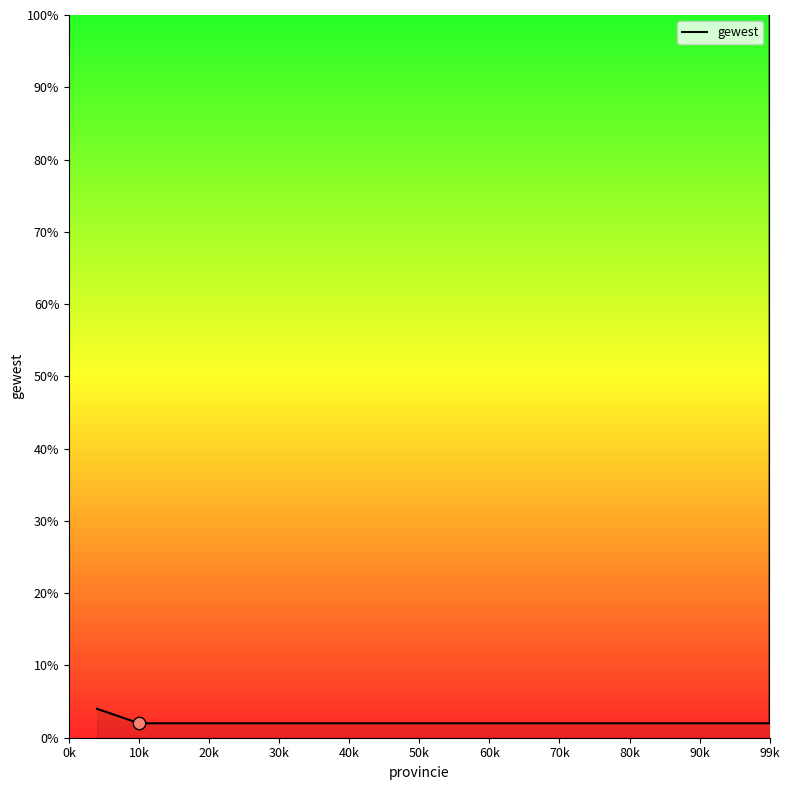

What is the average value?

14.5